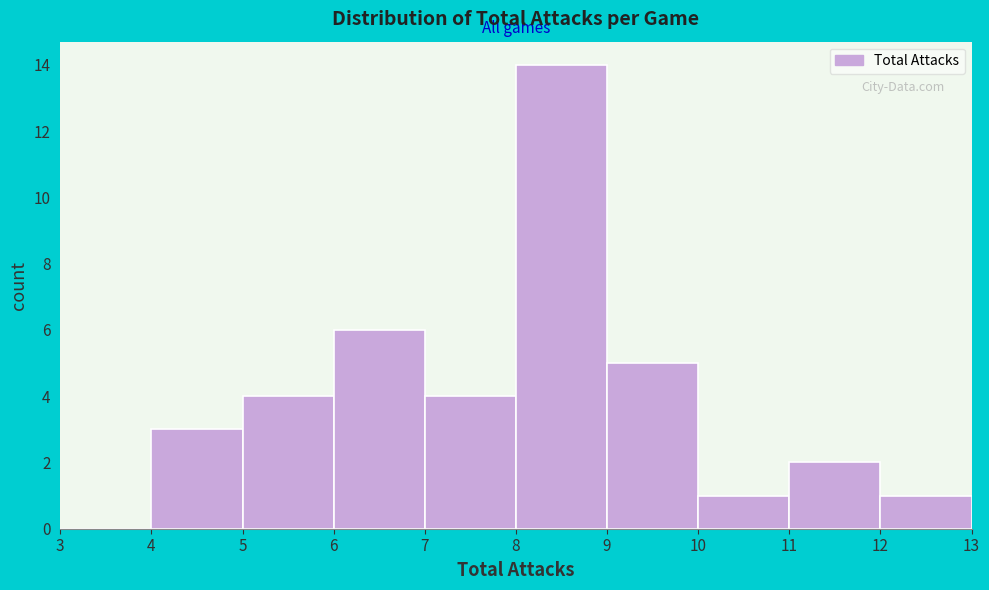

How tall is the bar that spans 9 to 10 on the x-axis? The values are not printed on the chart, so give them approximately, as read against the axis.

5